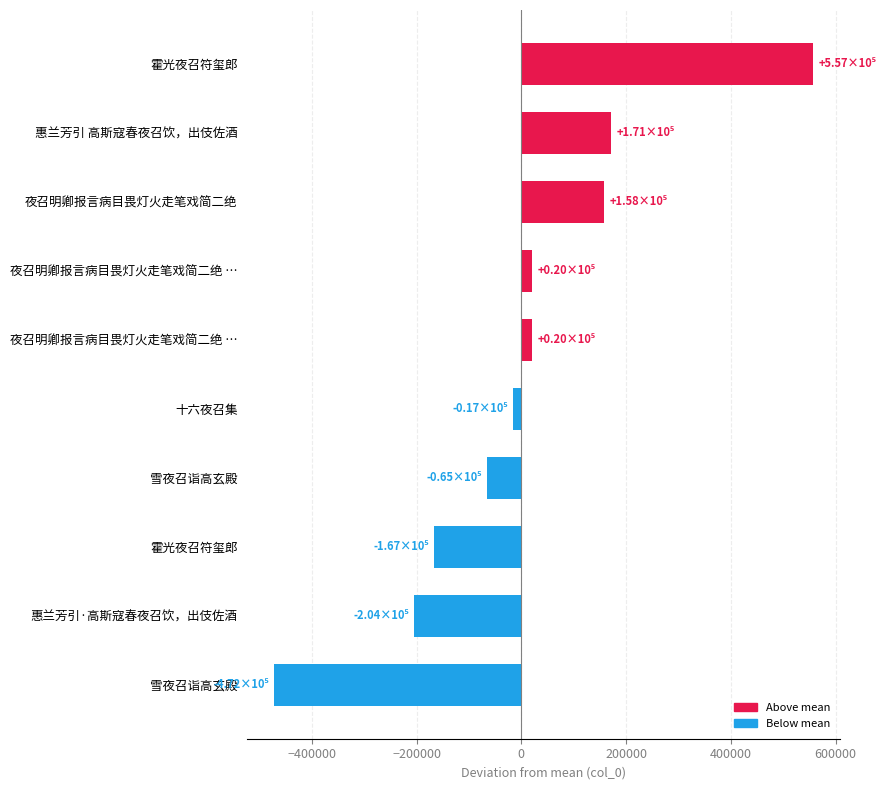

How many series are shown in this chart?

1